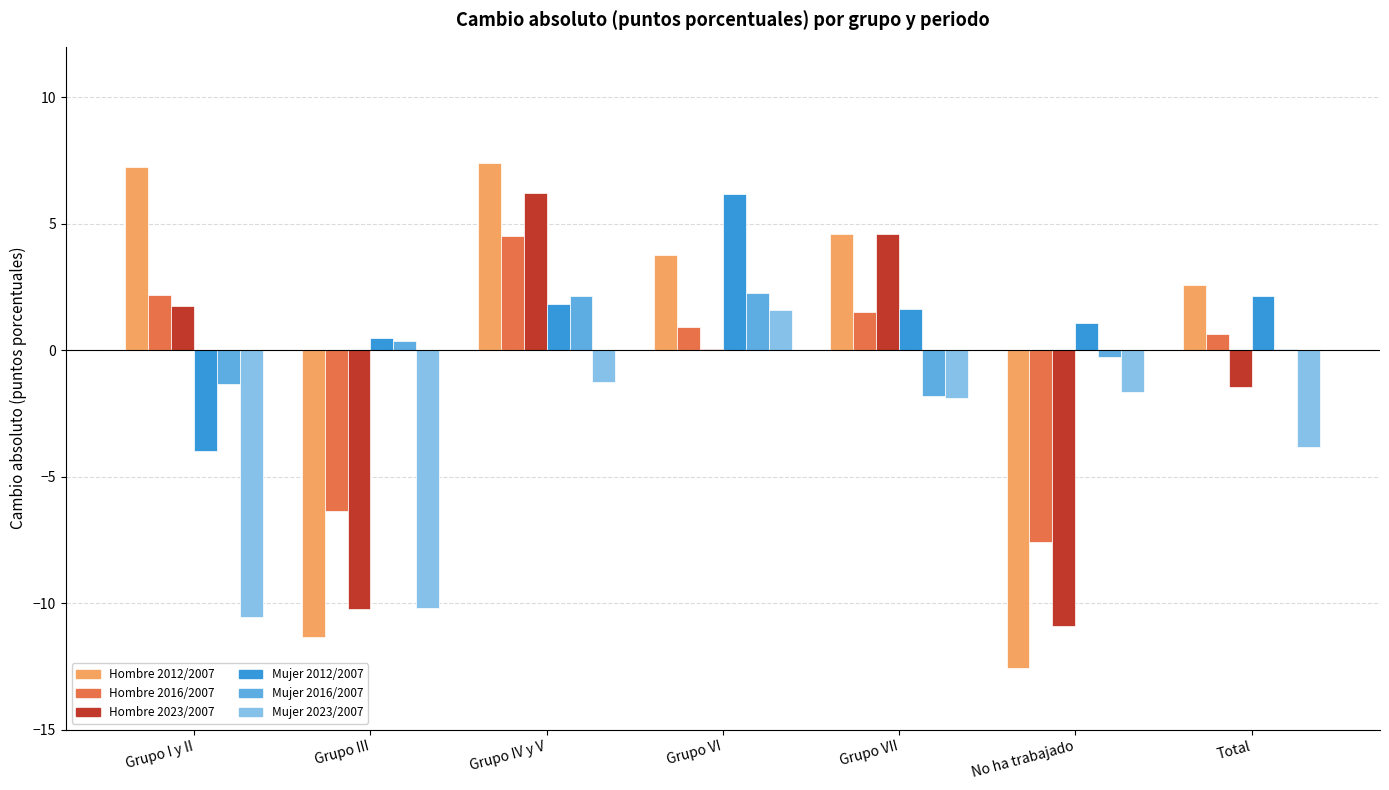

What is the maximum value shown in the chart?

7.4